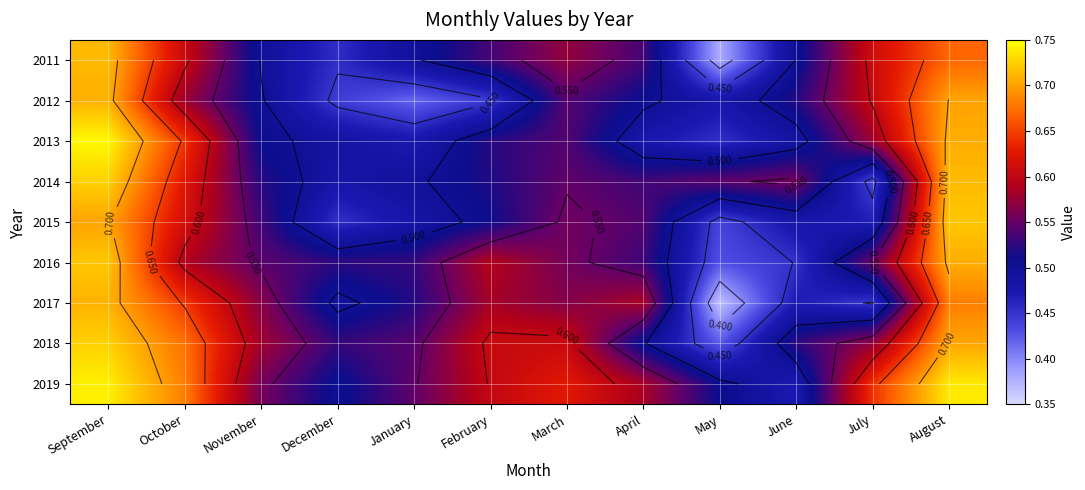

Which has a higher value, April or September?

September